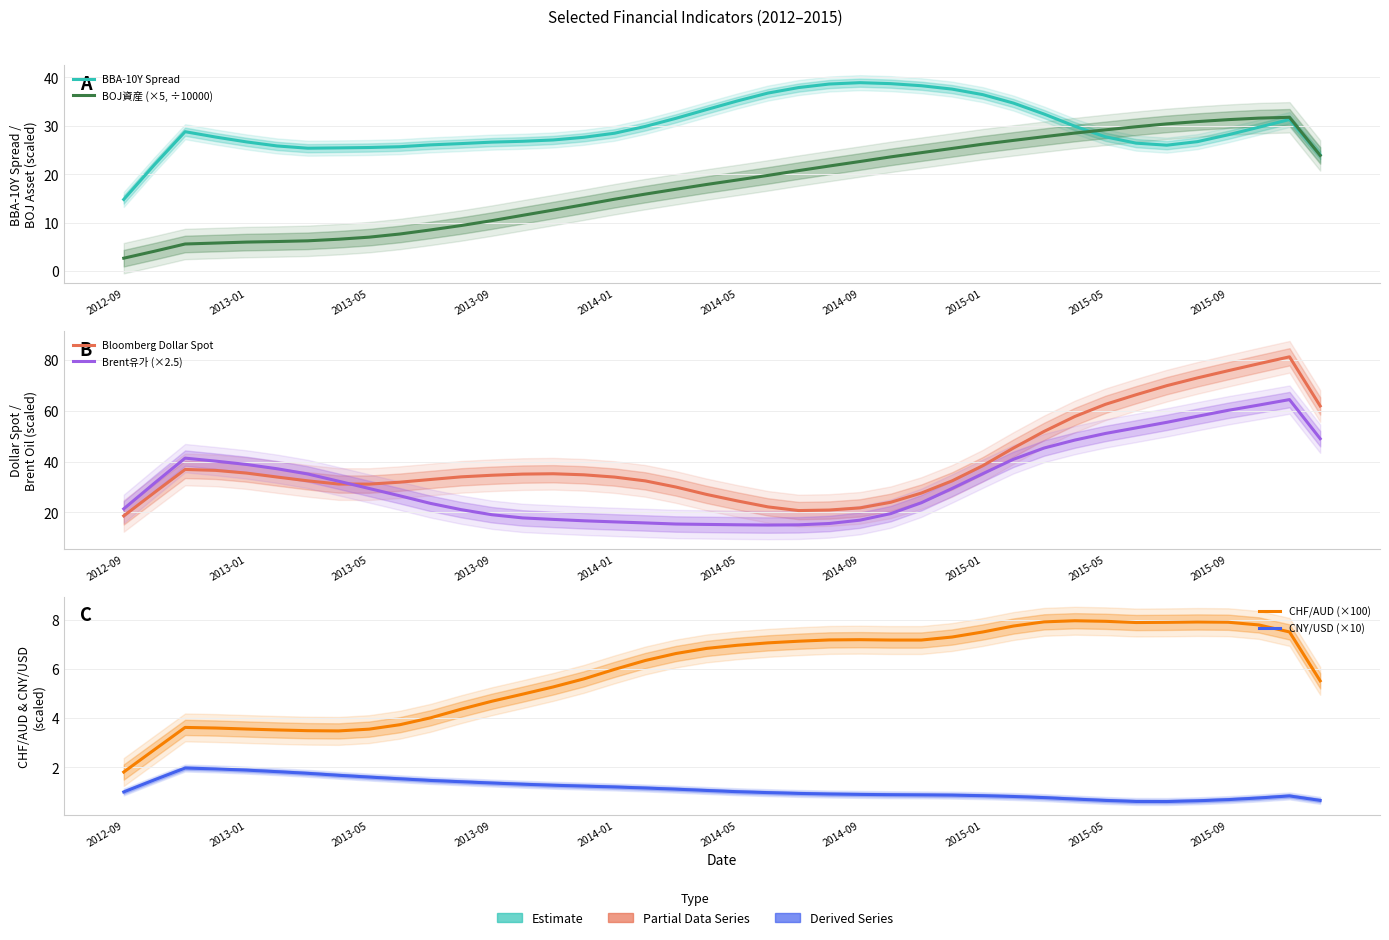

Does the chart have visible grid lines?

Yes